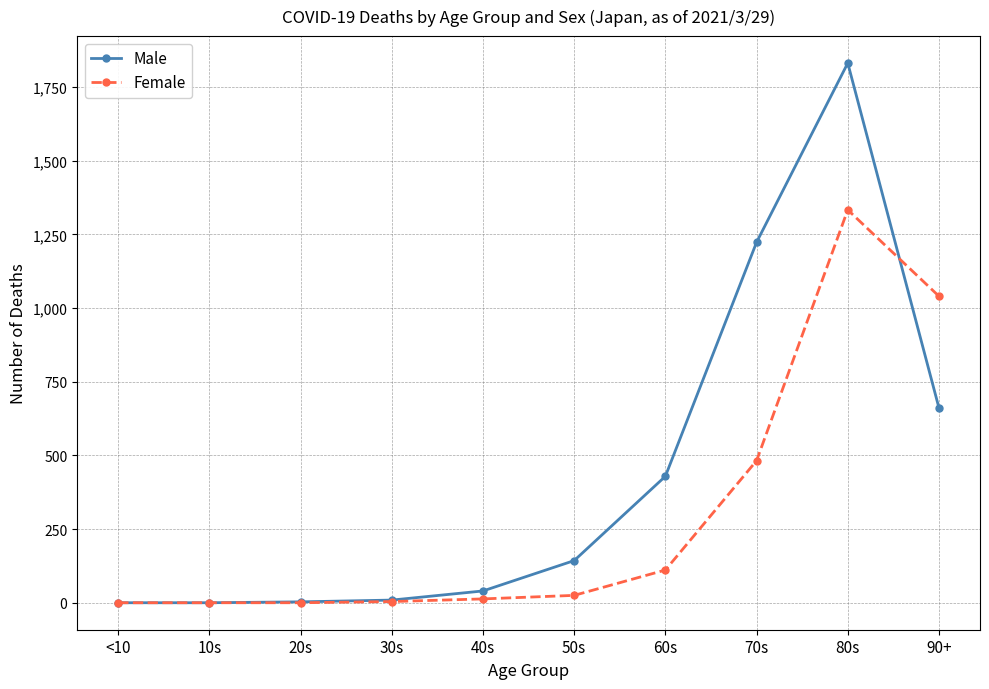

What is the maximum value for Male?

1831